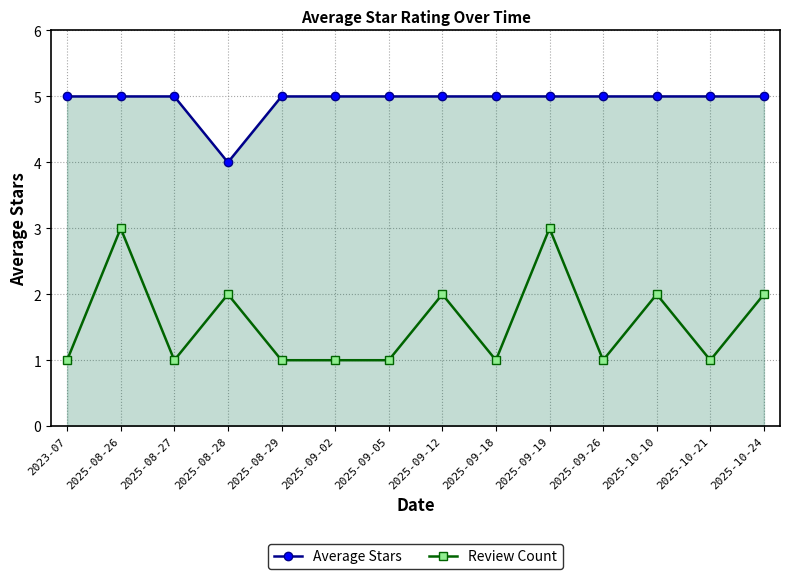

Which series changed the most between 2025-08-26 and 2025-09-12?

Review Count